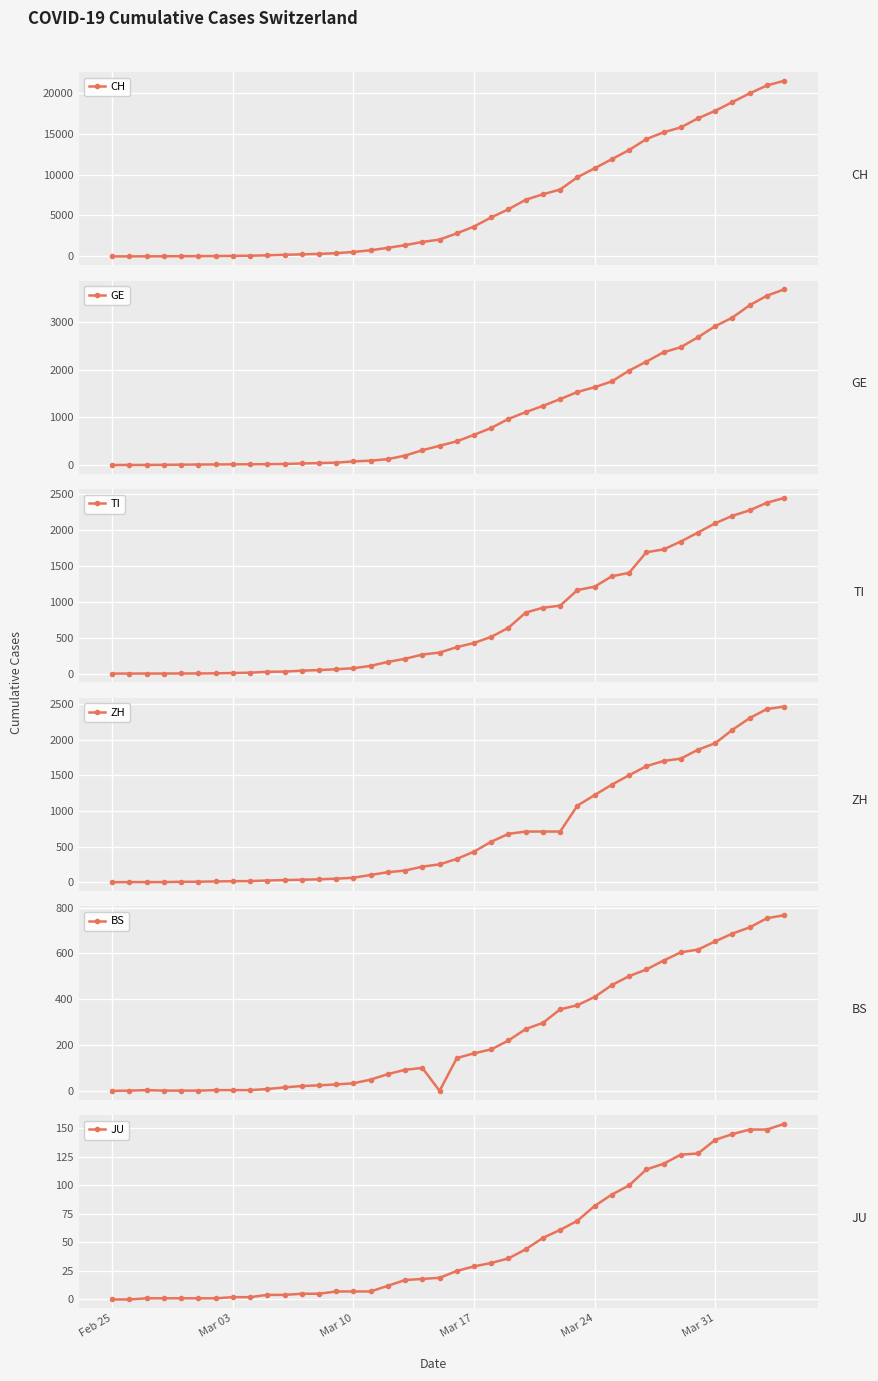

True or false: TI and JU cross at least once.

False